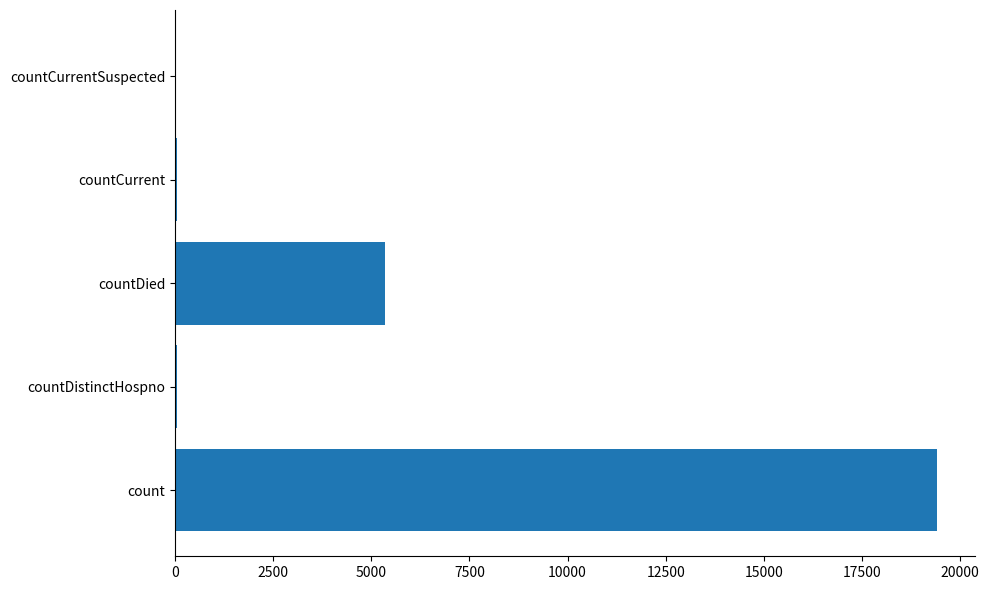

What is the sum of all values?

24875